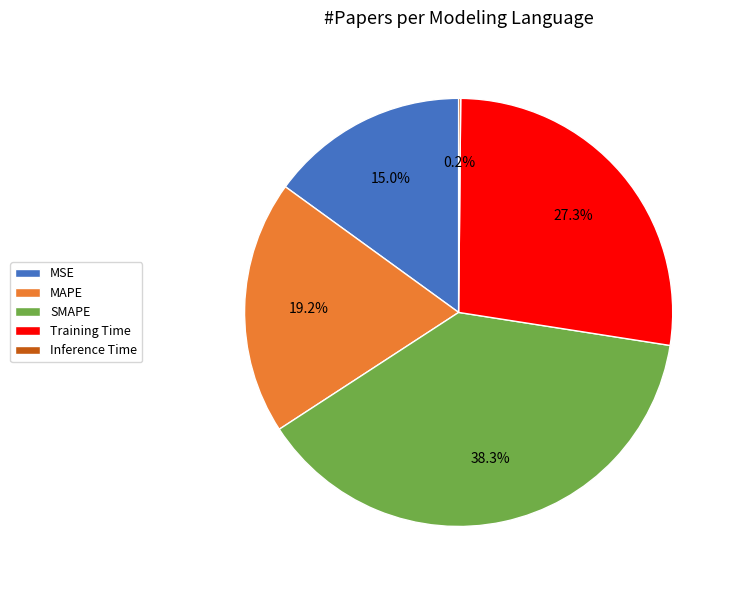

Which slice is the largest?

SMAPE